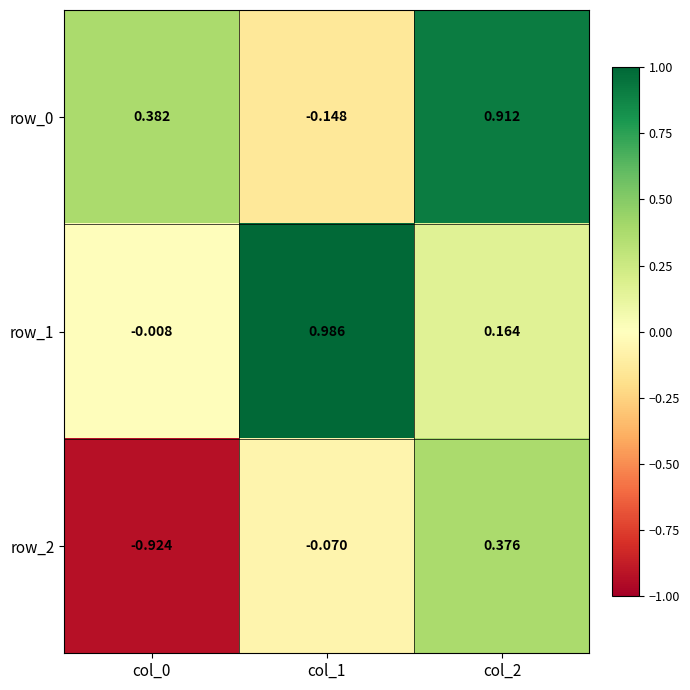

Is the value of row_0 at col_0 greater than the value of row_1 at col_1?

No